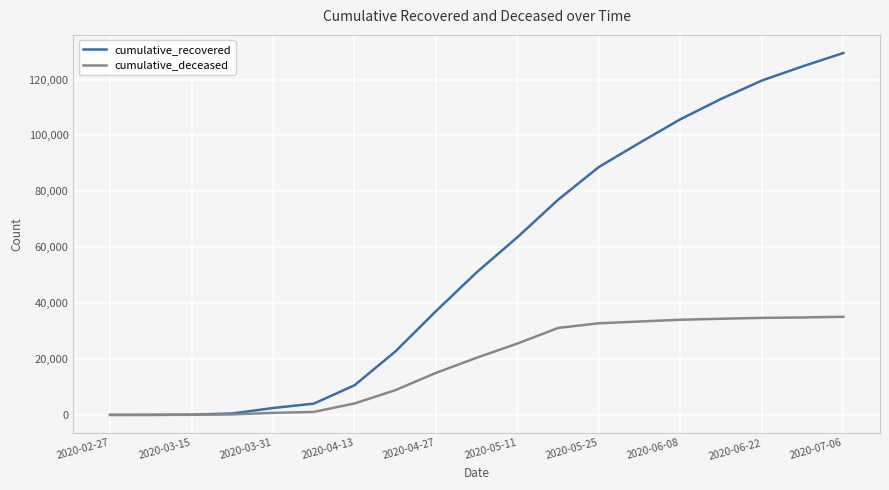

Which series has the largest range (max minus min)?

cumulative_recovered